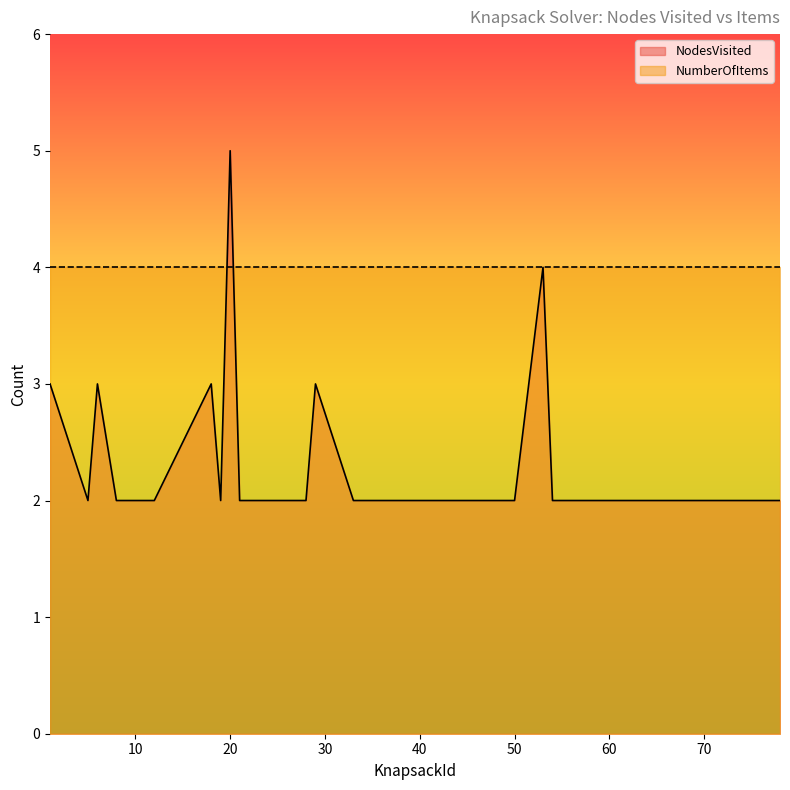

Is it true that the value at 22 is 2?

True